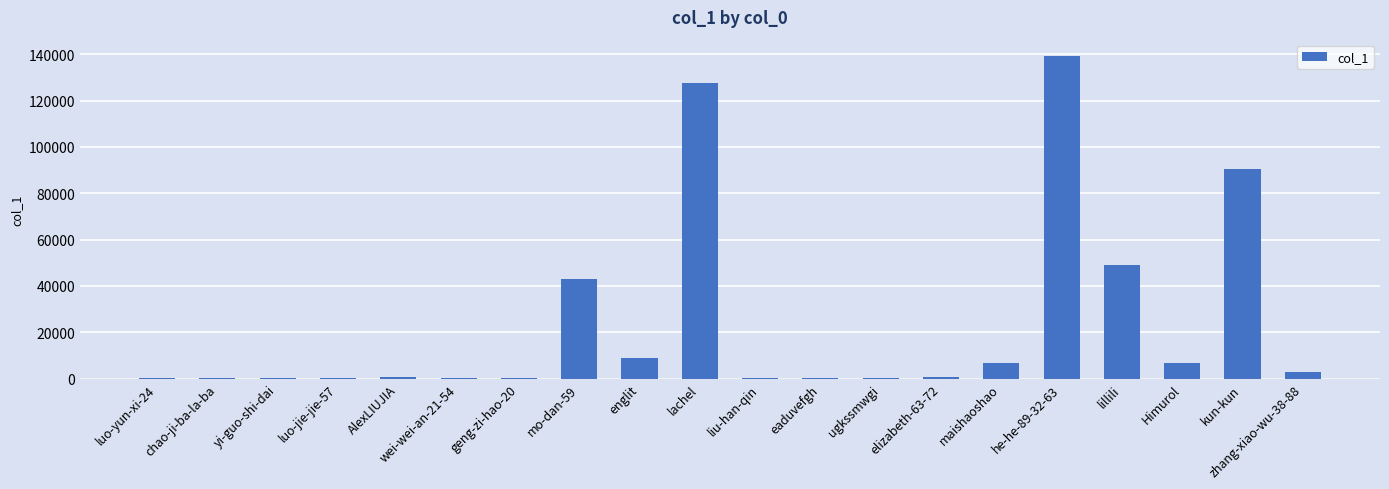

What is the sum of all values?

477190